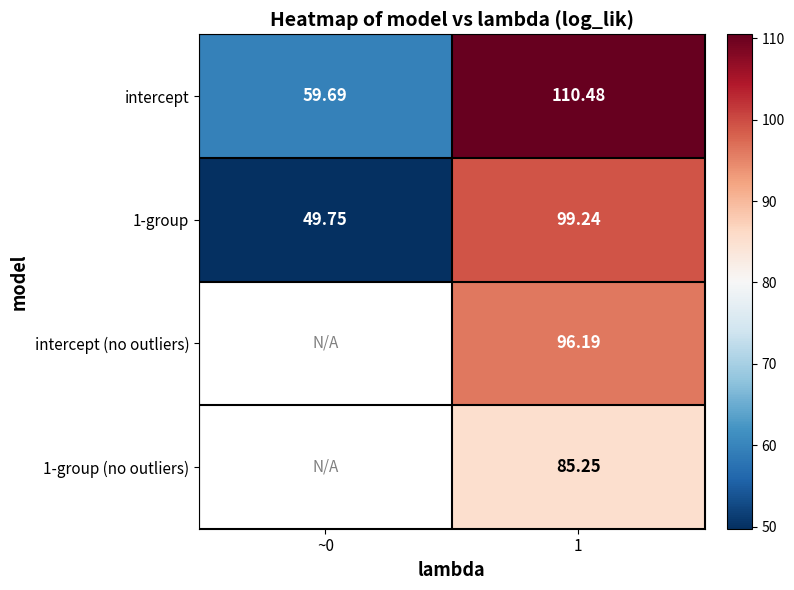

Between 1 and ~0, which is larger?

1